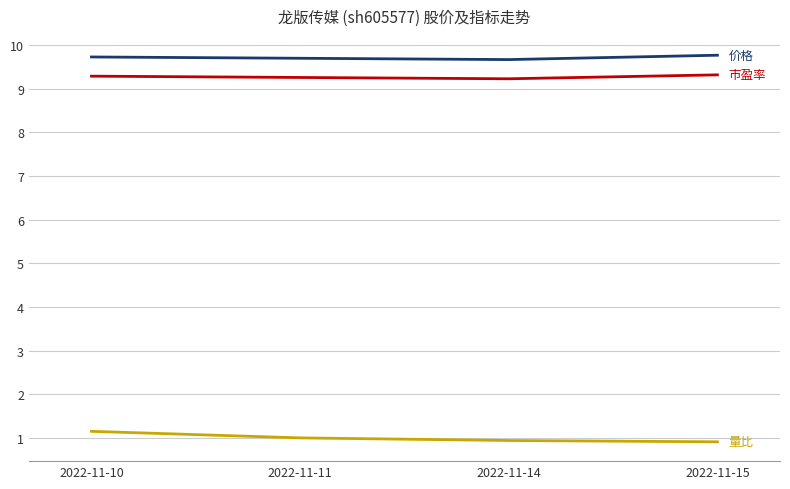

What is the smallest value displayed?

0.9